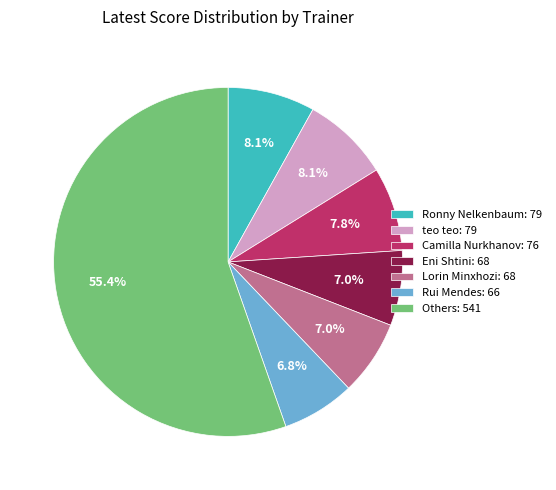

To the nearest percent, what is the difference between the largest and smallest slice percentages?

49%